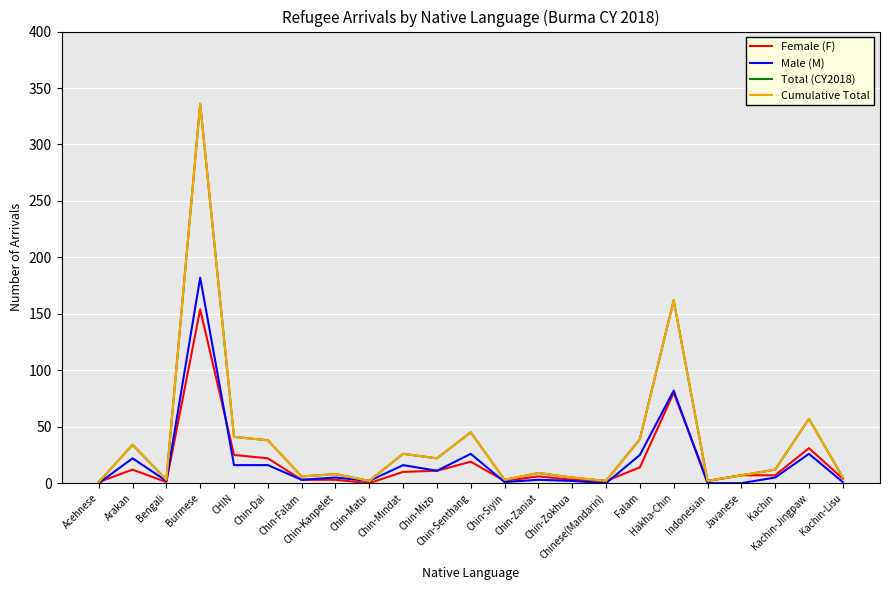

What is the sum of all Female (F) values?

419